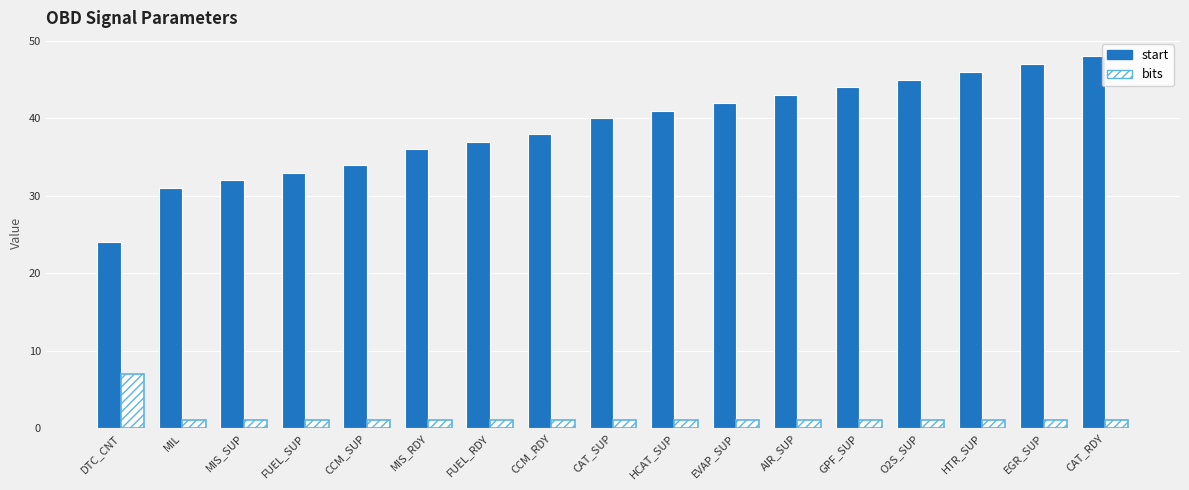

What is the difference between the highest and lowest values at EGR_SUP?

46